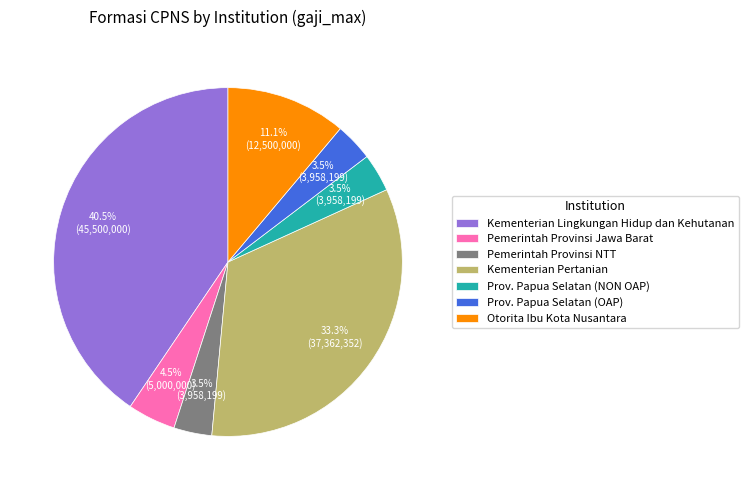

Count the number of slices in the pie.

7